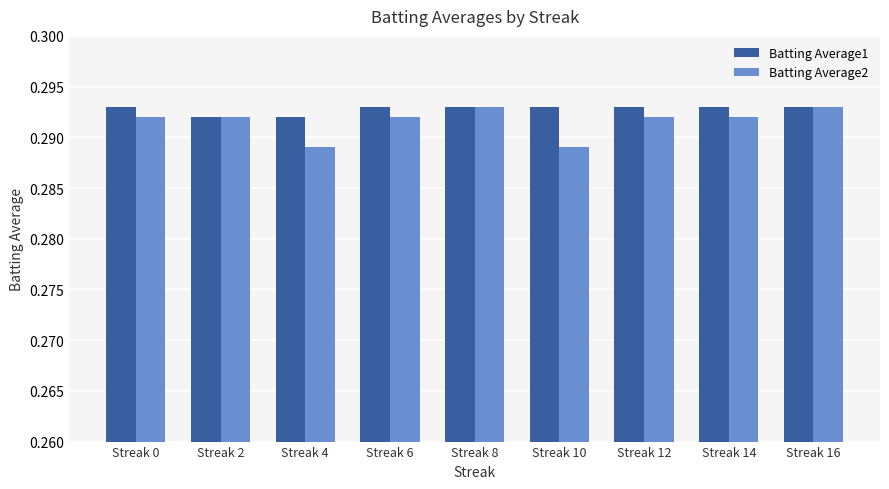

Count the Batting Average2 values in the range 0 to 1.

9